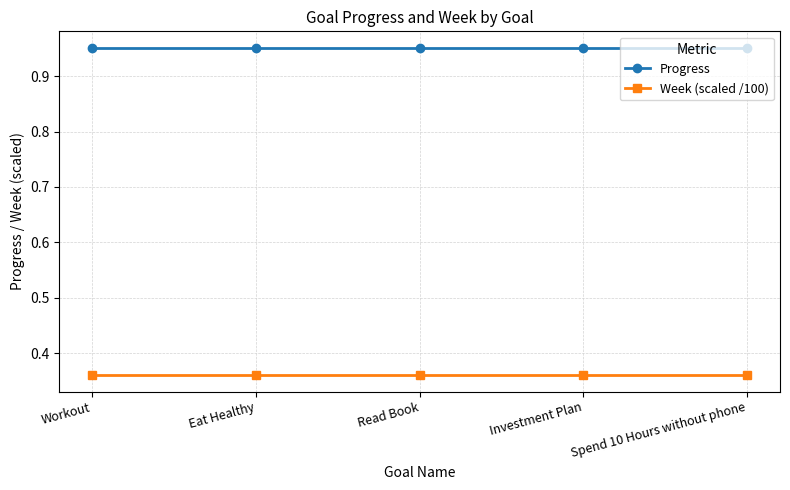

Rank the series at Read Book from lowest to highest value.

Week (scaled /100), Progress